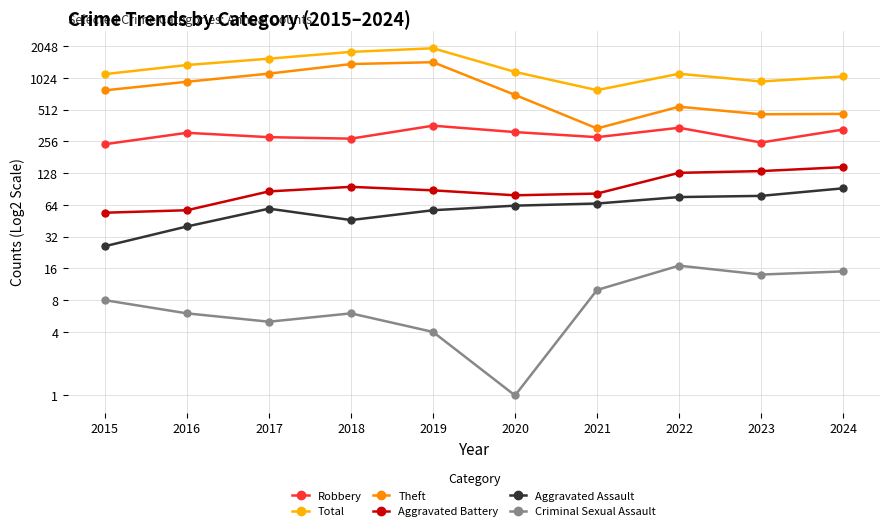

List the series in order of their peak value, highest first.

Total, Theft, Robbery, Aggravated Battery, Aggravated Assault, Criminal Sexual Assault